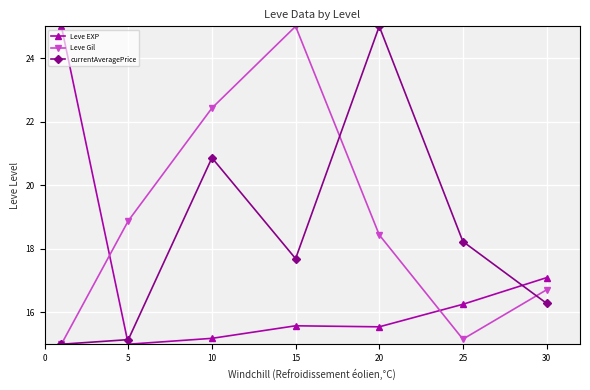

Rank the series by their average value, from lowest to highest.

Leve EXP, currentAveragePrice, Leve Gil